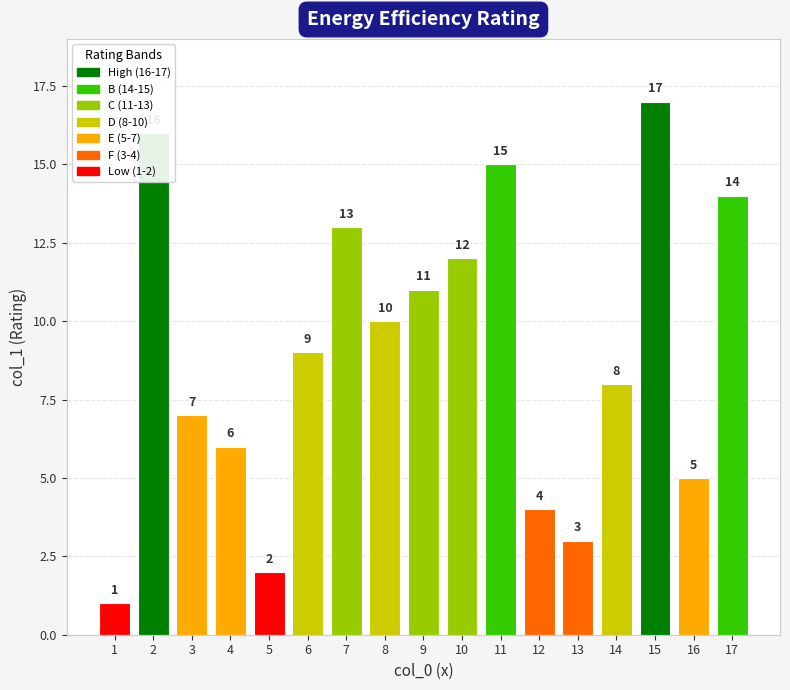

The value at 16 is 5. True or false?

True